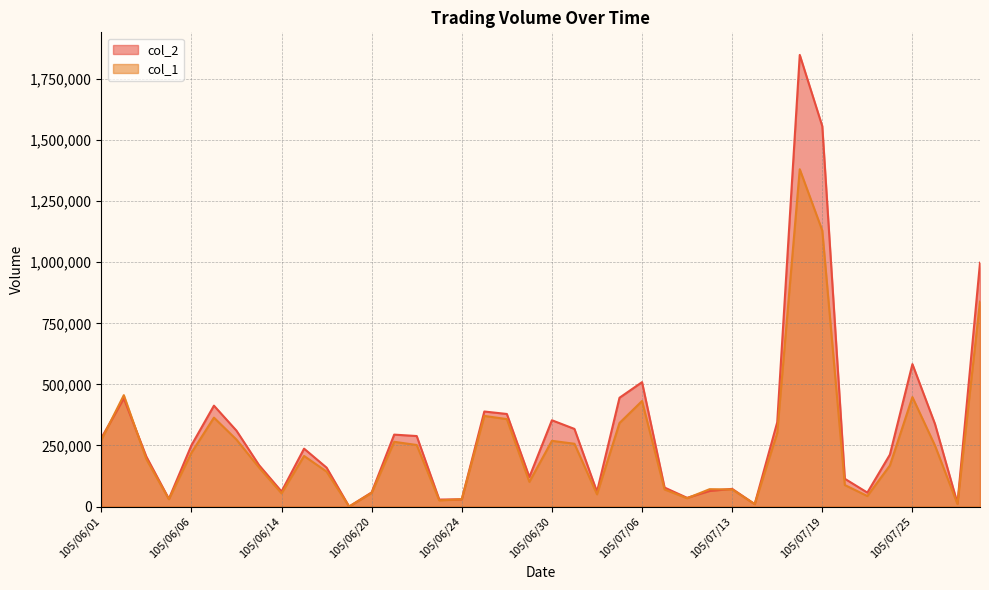

What is the value of the col_2 point at the 34th from the left?

113660